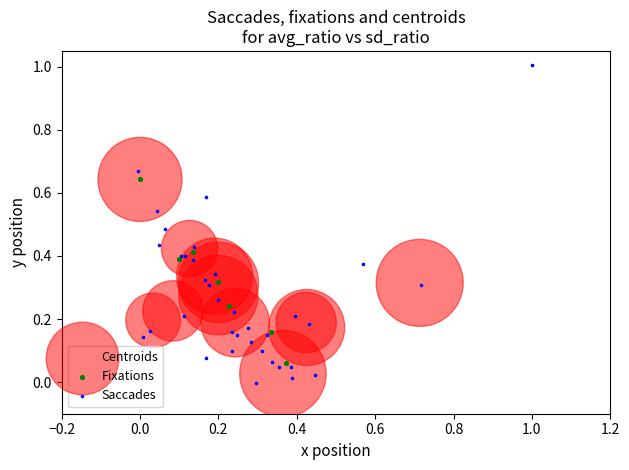

Which series has the largest Y range (max minus min)?

Saccades